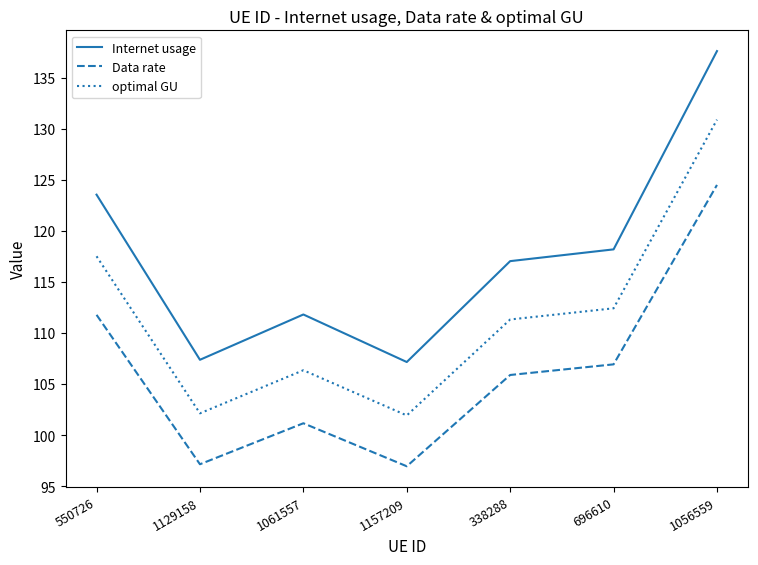

What is the spread (max minus min) of values at 696610?

11.3